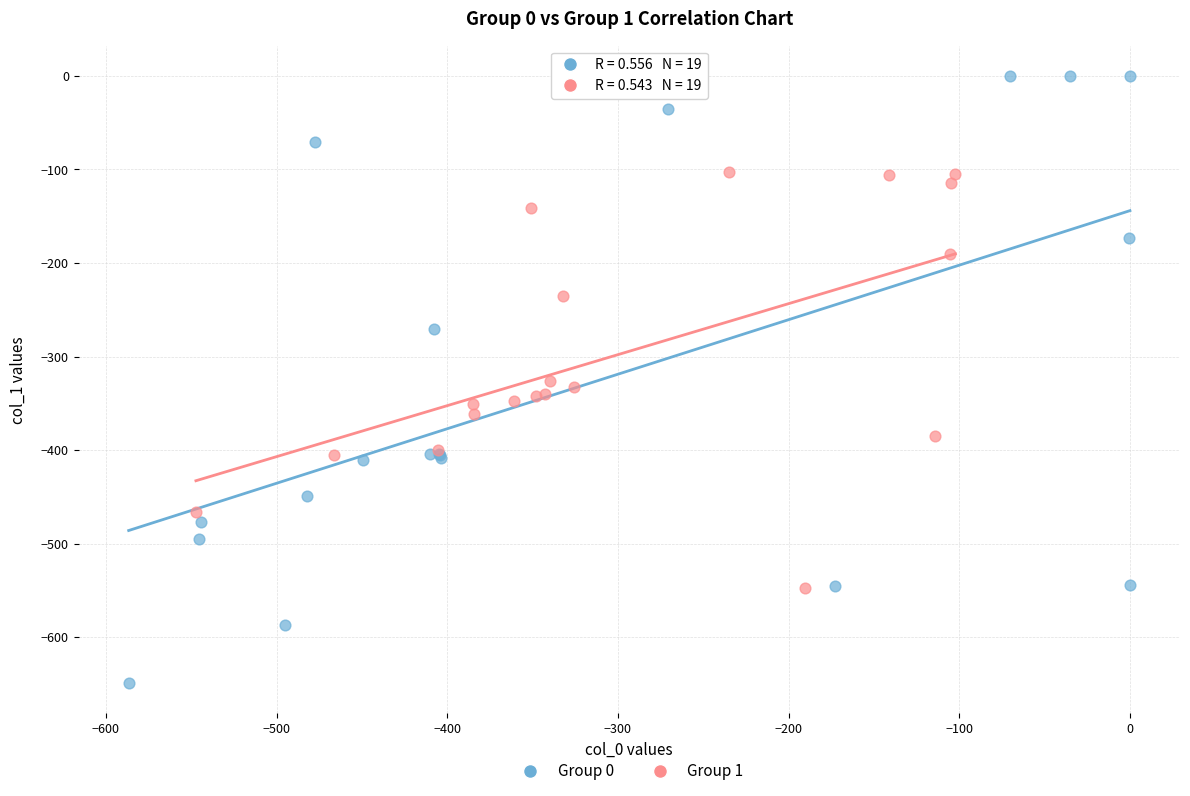

Which series has the widest spread of Y values?

Group 0